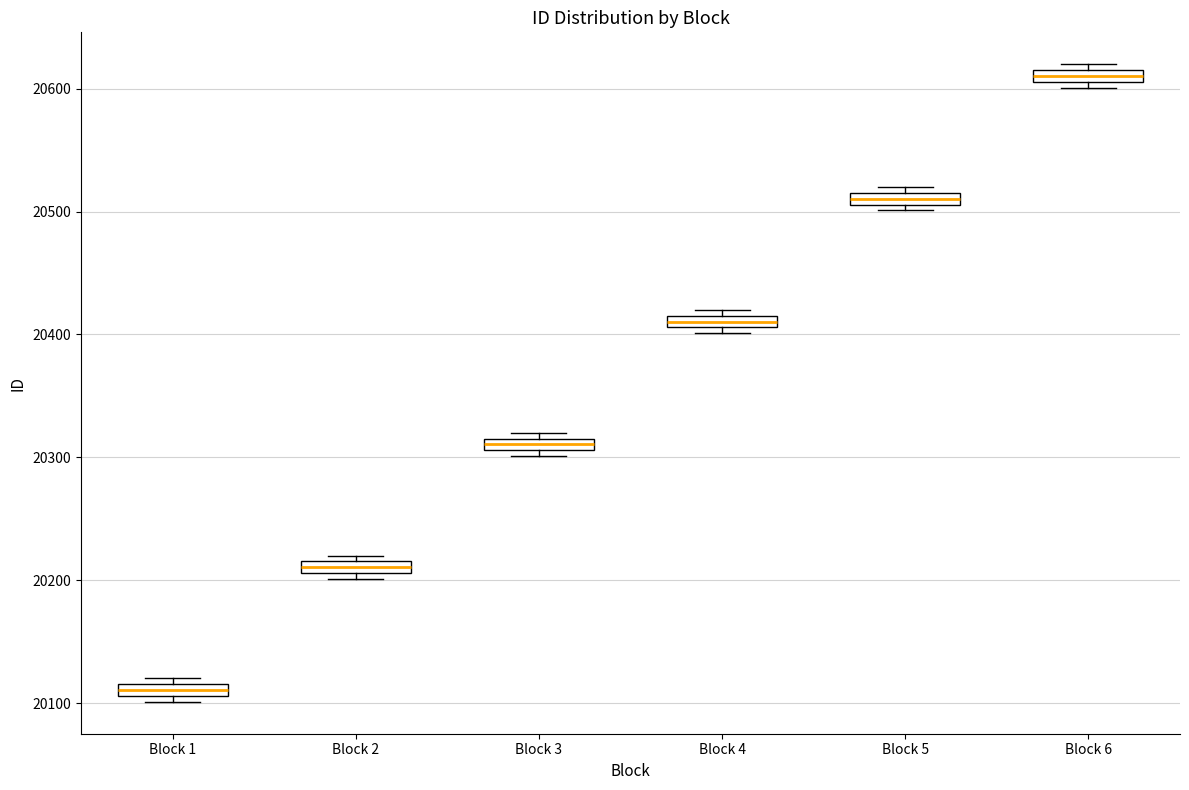

Which box's median line is the highest?

Block 6